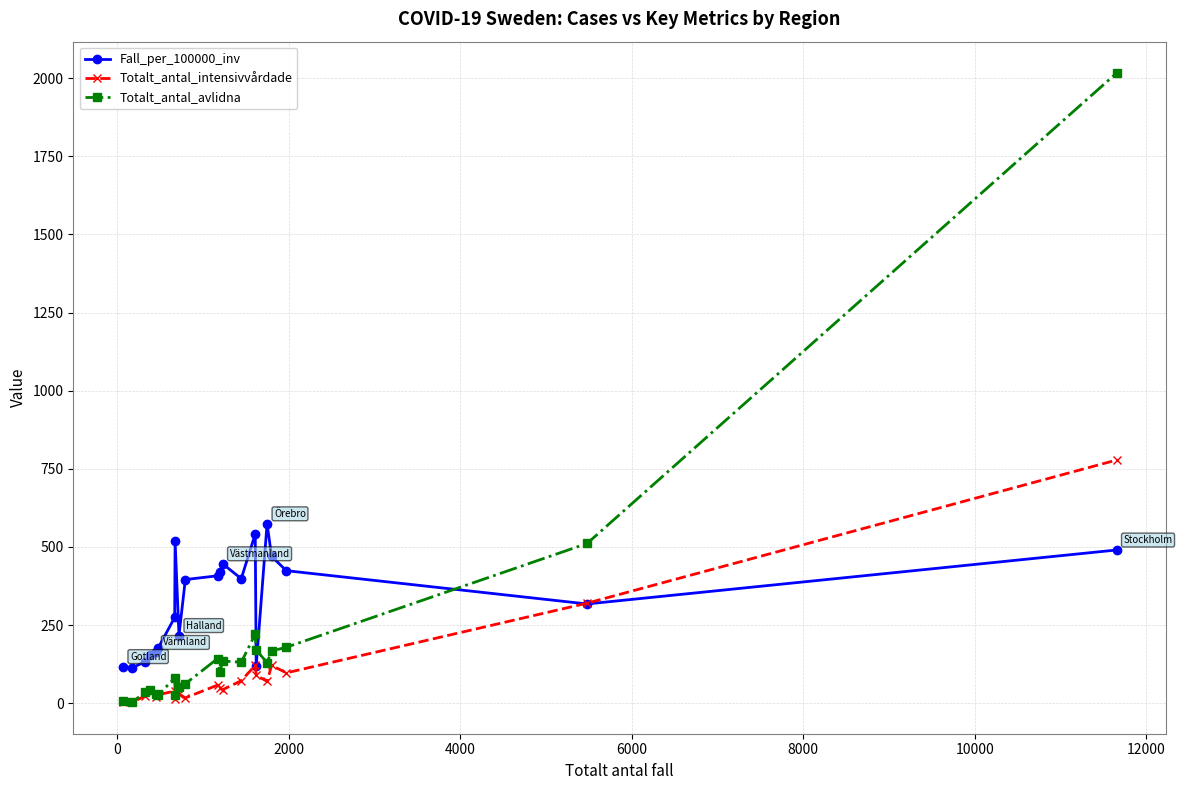

In Totalt_antal_intensivvårdade, how many points are higher than both neighbors (excluding endpoints)?

6